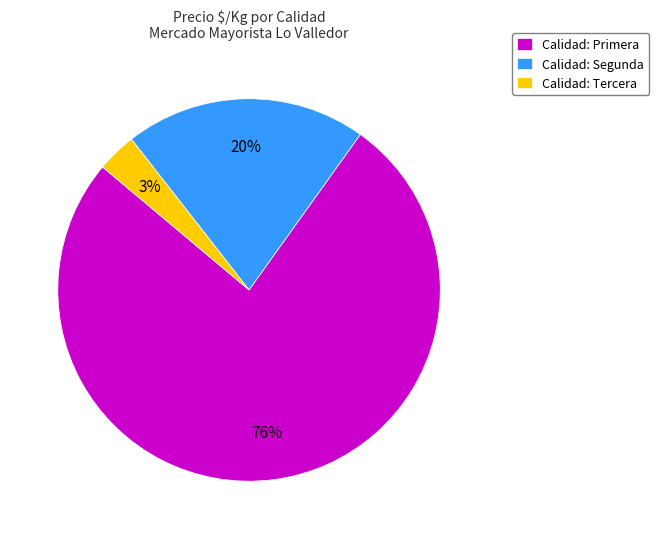

How many segments does this pie chart have?

3